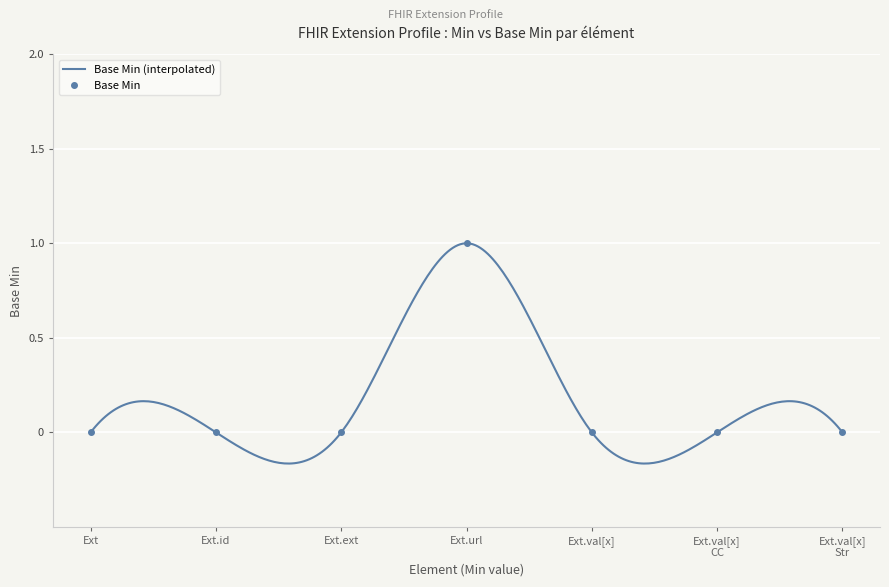

Count the number of values greater than 0.

1